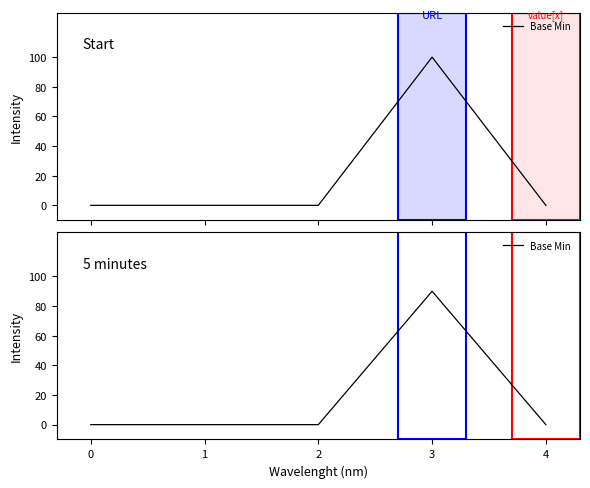

The chart shows a value of 0.0 at 2. True or false?

True